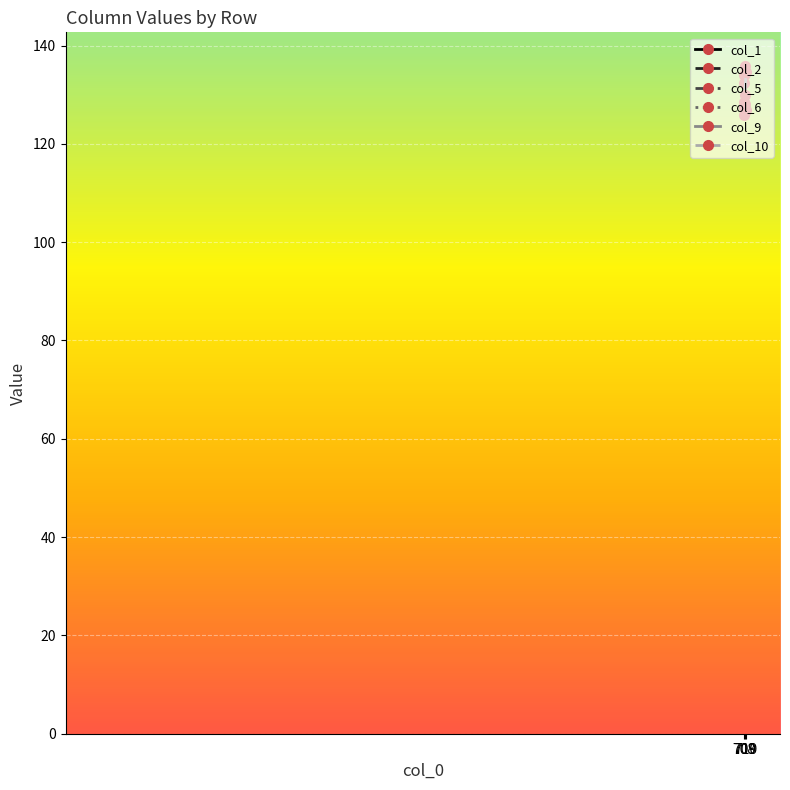

List the labels in order of col_6 value, largest first.

709, 708, 710